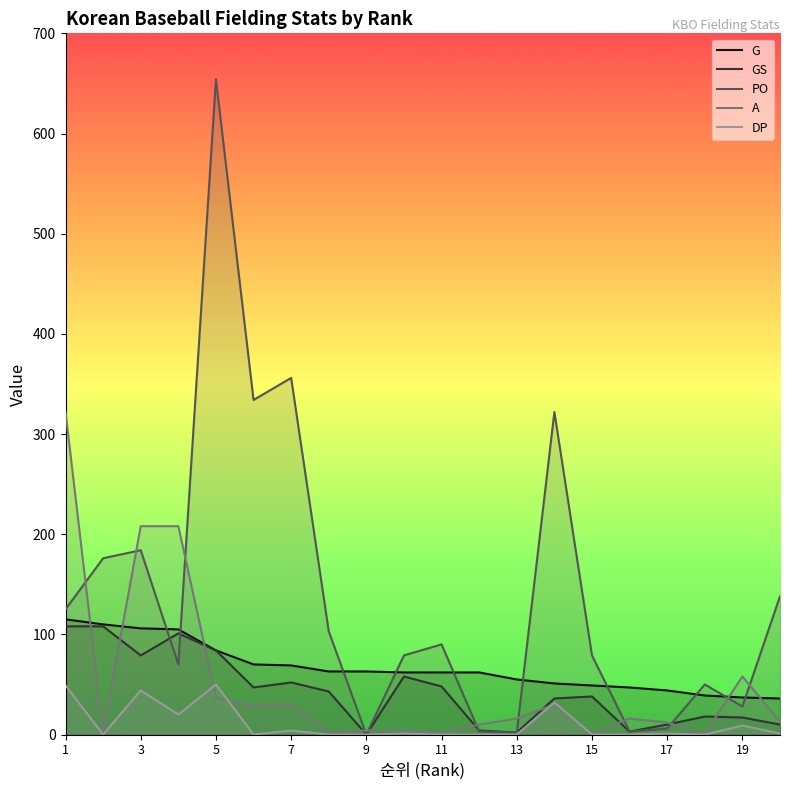

How many data points does each series have?

20